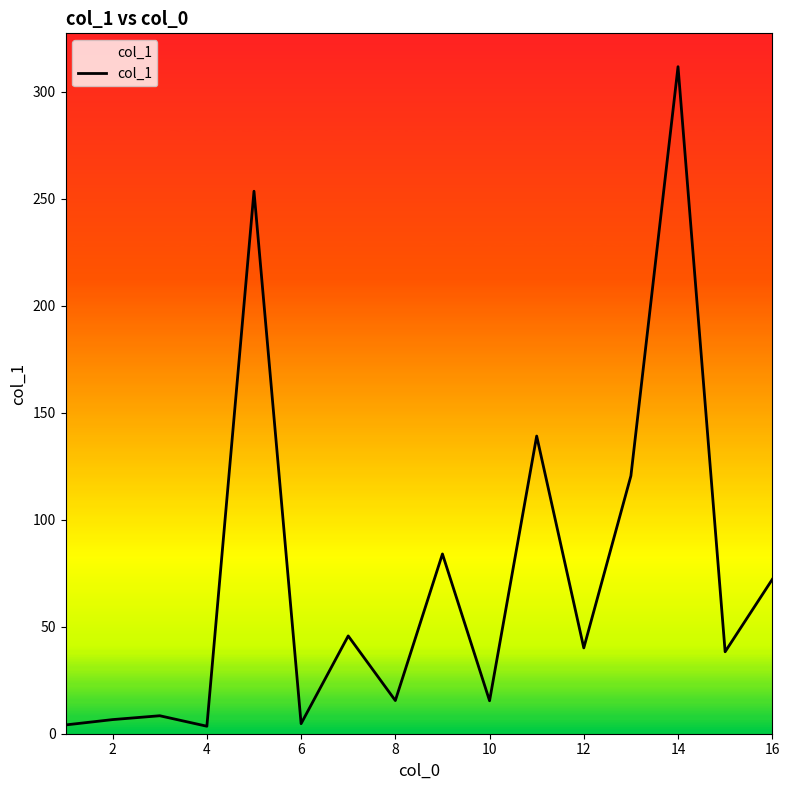

What is the difference between the maximum and minimum values?

308.2